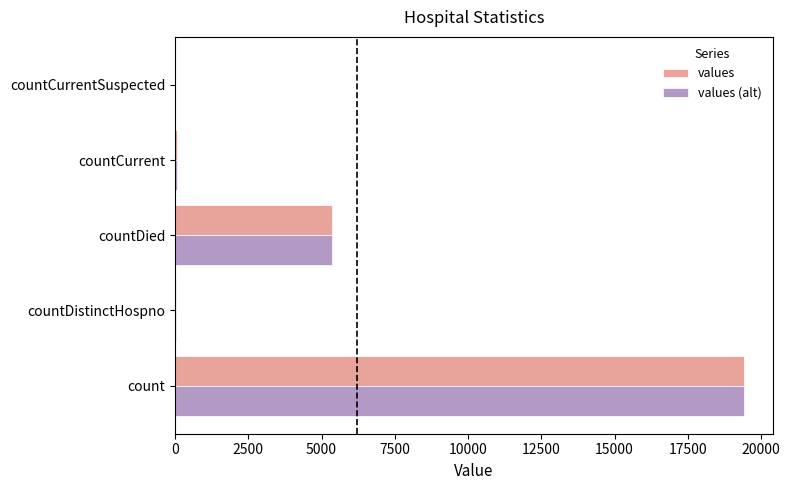

At which category does the chart reach its peak across all series?

count